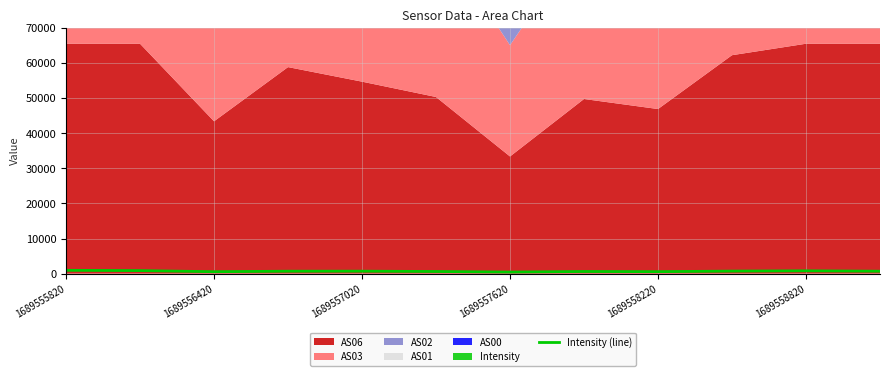

True or false: Intensity (line) has a value of 948.6 at 1689555820.

True